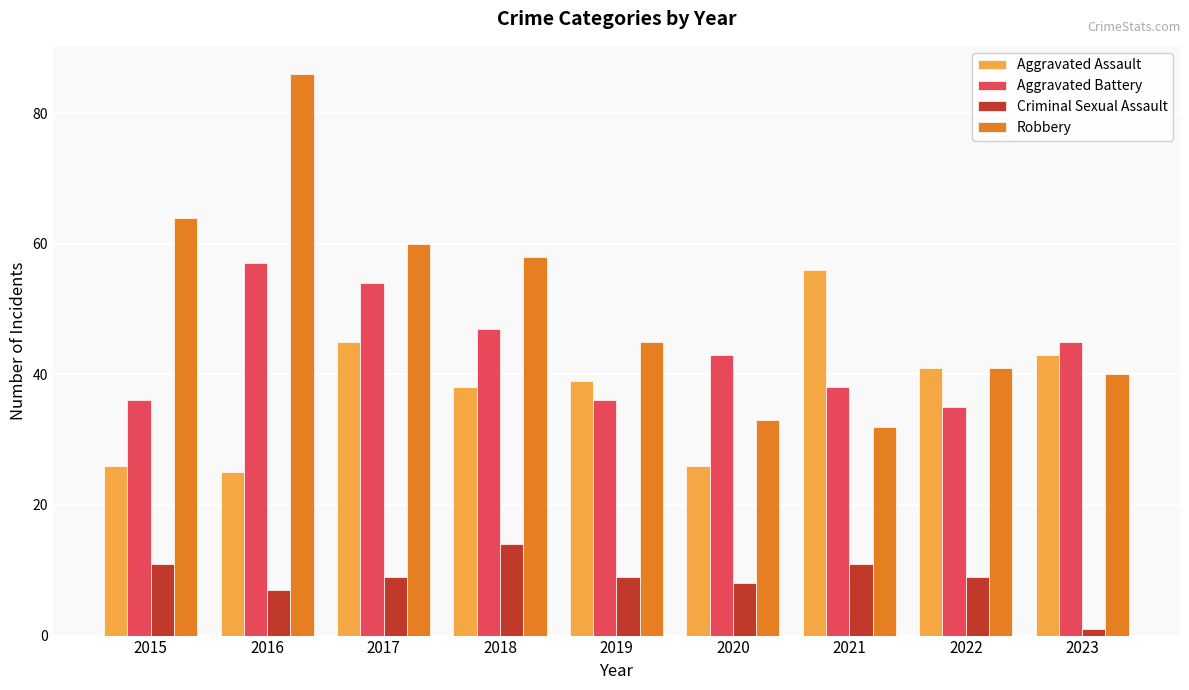

What are all the series names shown in the legend?

Aggravated Assault, Aggravated Battery, Criminal Sexual Assault, Robbery